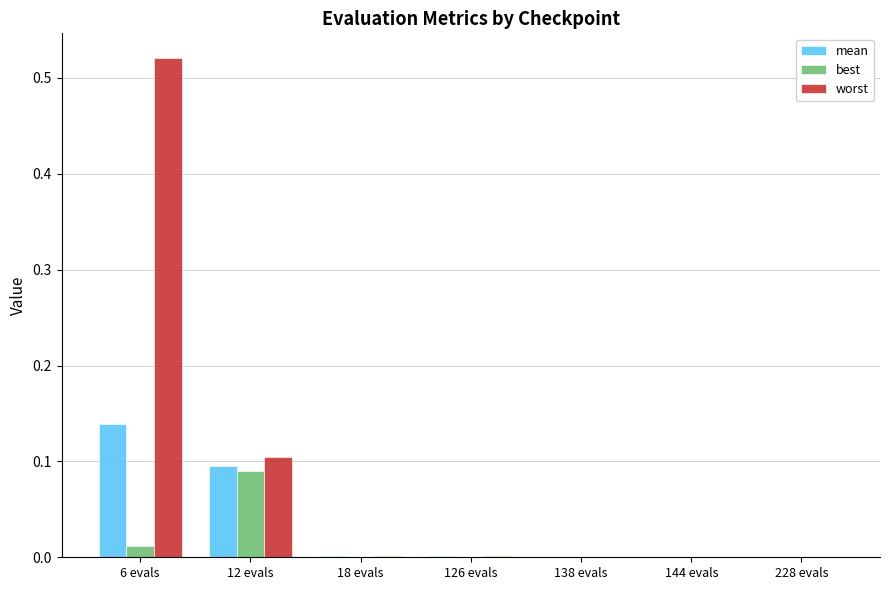

Which series has the largest total across all categories?

worst